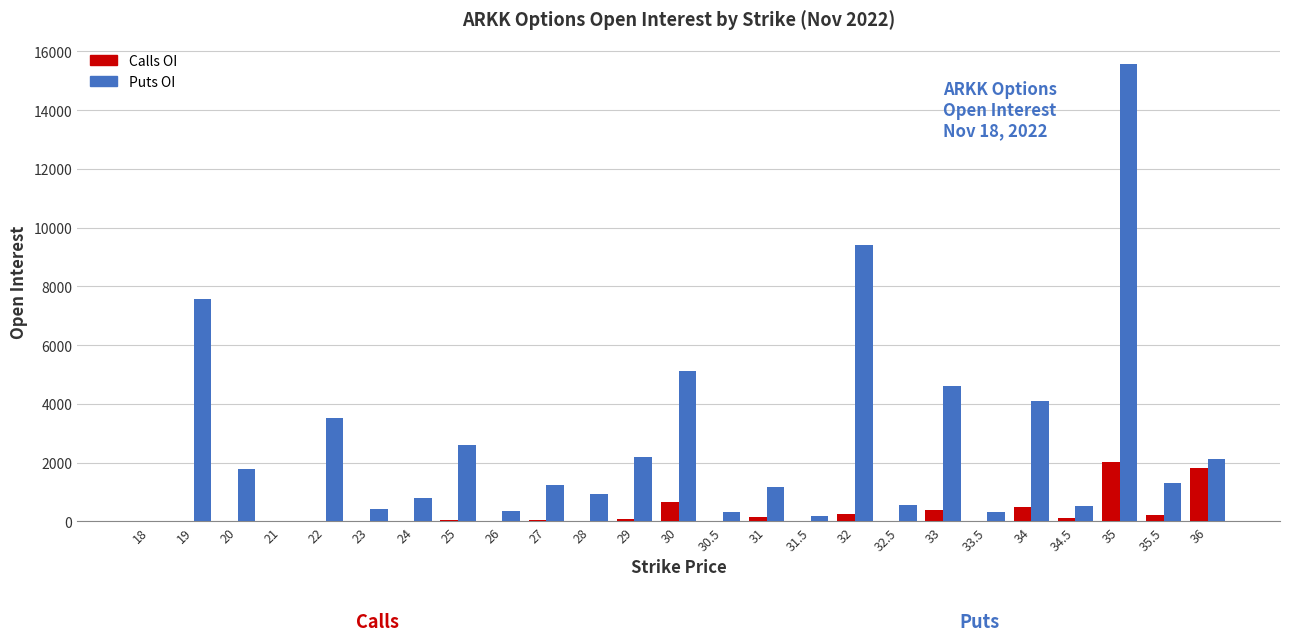

What are all the series names shown in the legend?

Calls OI, Puts OI